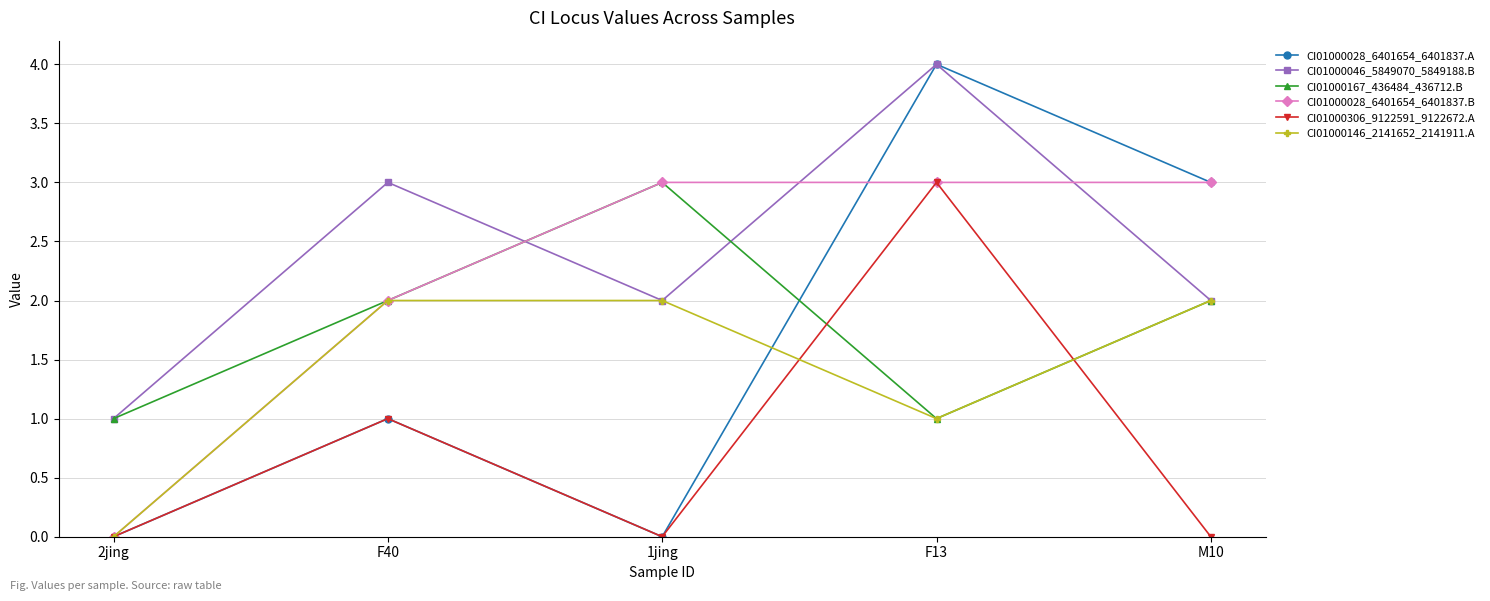

How many CI01000167_436484_436712.B values are between 1 and 2?

4